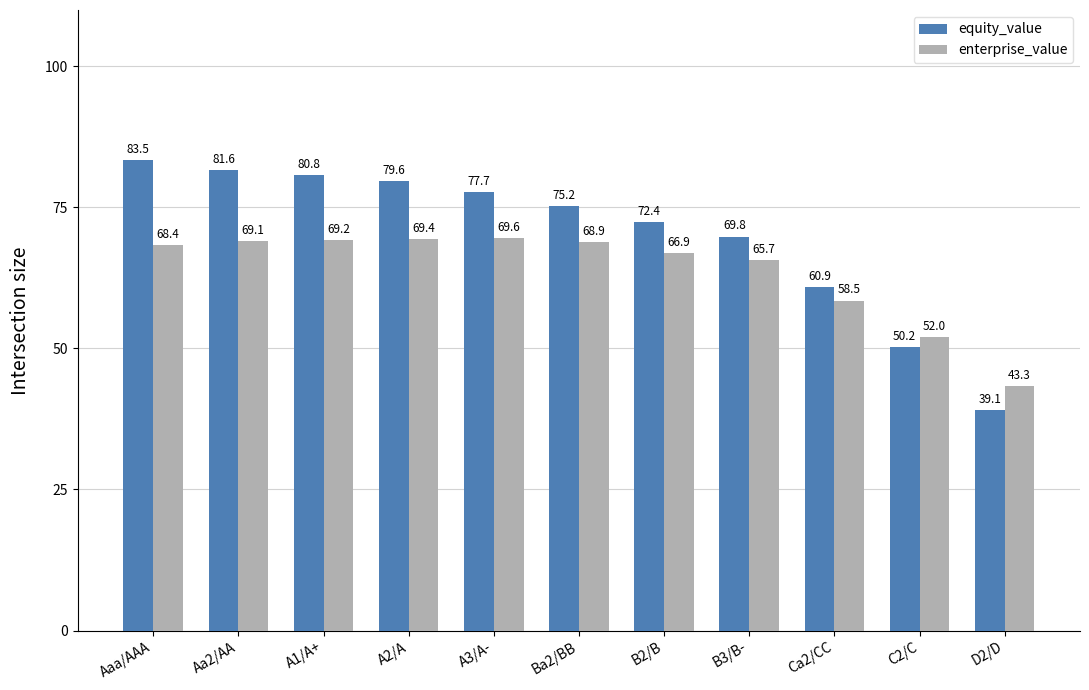

How many categories are shown in the chart?

11